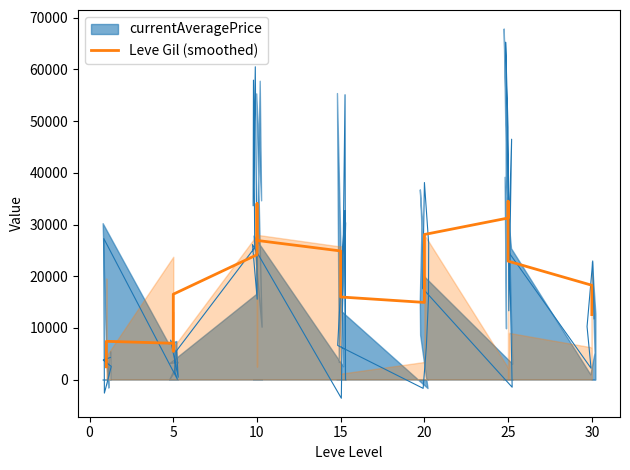

True or false: there are more than 1 points higher than both neighbors.

True